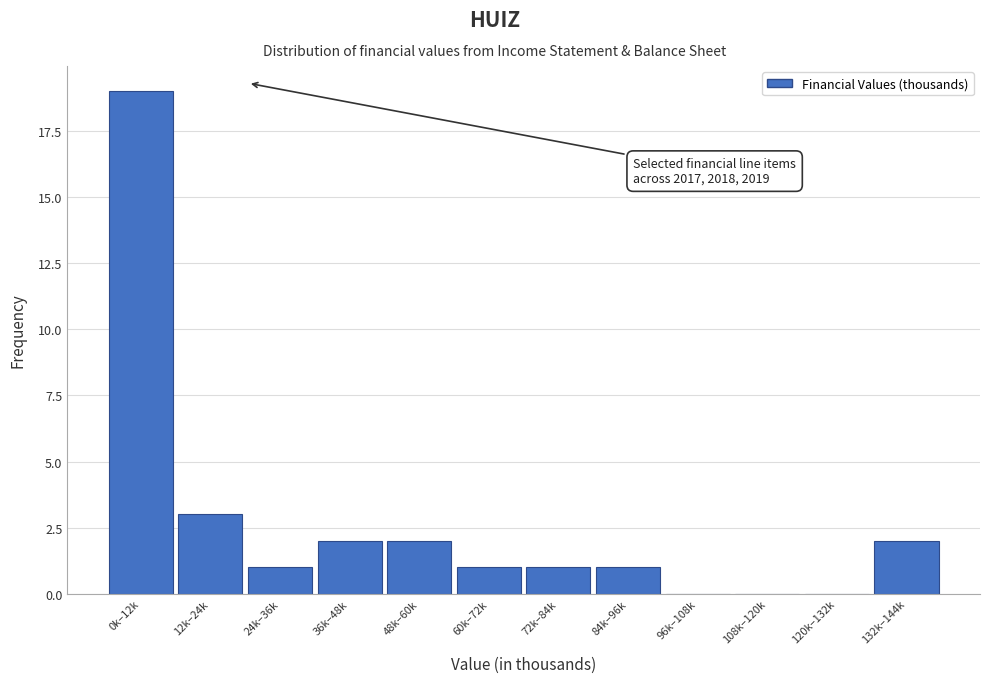

Reading left to right, transcribe all the data shown in this chart.

0k–12k=19	12k–24k=3	24k–36k=1	36k–48k=2	48k–60k=2	60k–72k=1	72k–84k=1	84k–96k=1	96k–108k=0	108k–120k=0	120k–132k=0	132k–144k=2